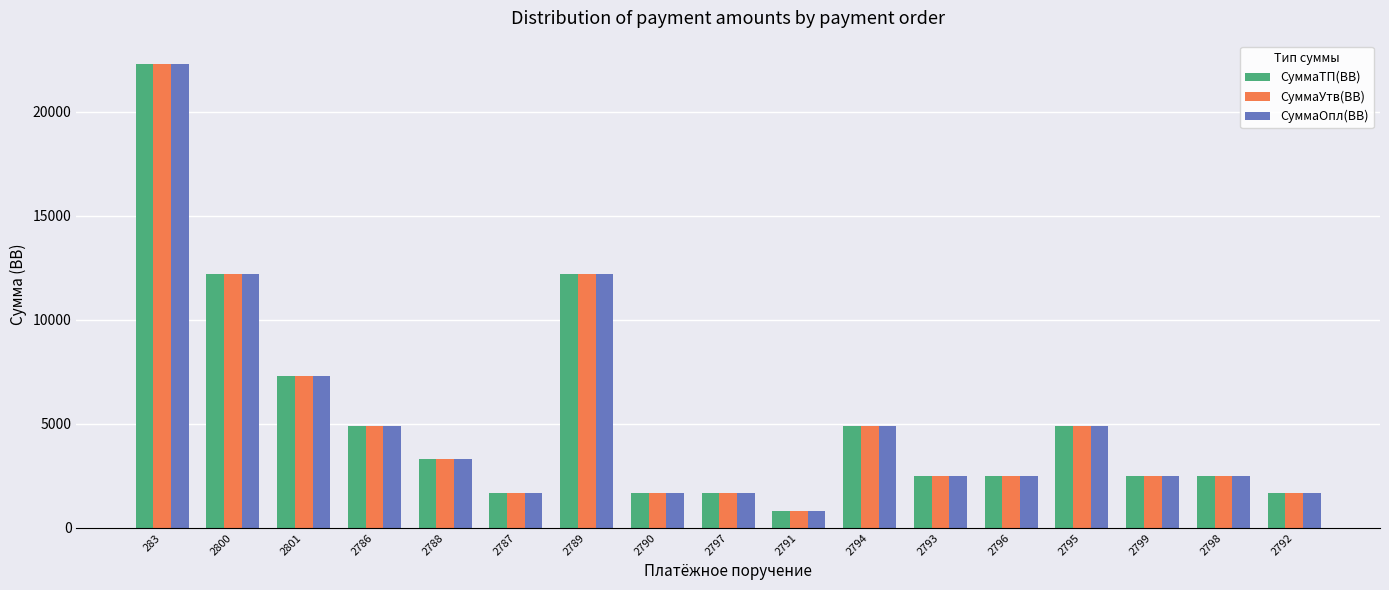

What is the greatest value displayed?

22300